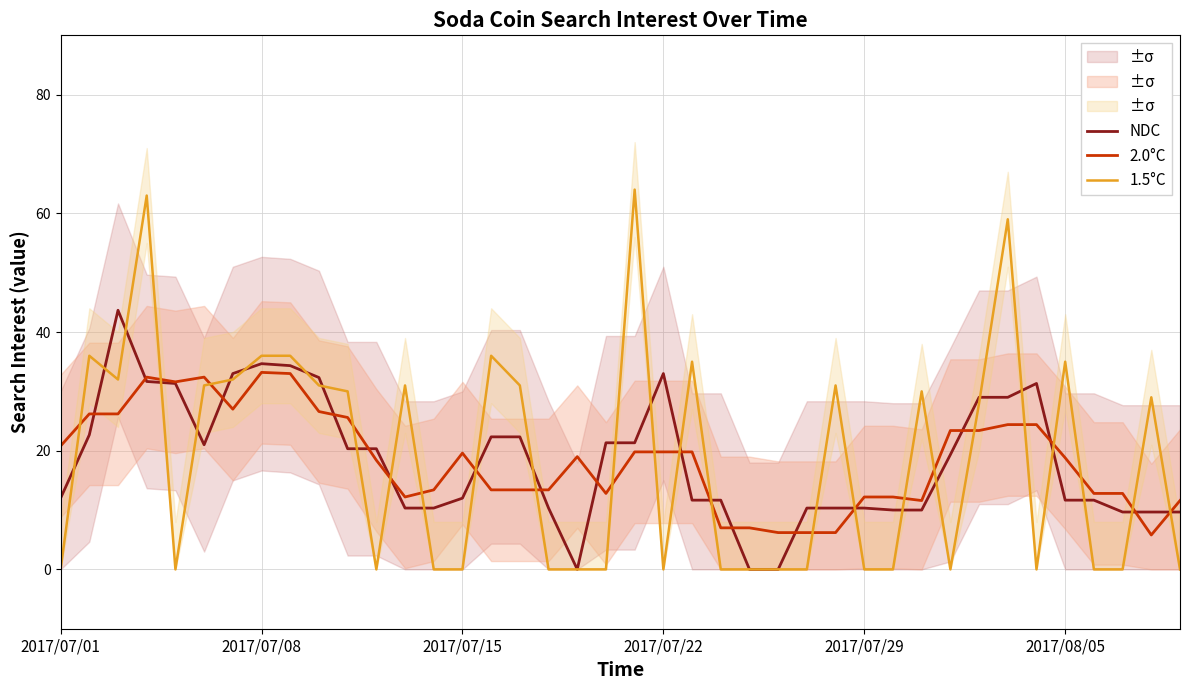

In 2.0°C, how many points are higher than both neighbors (excluding endpoints)?

5